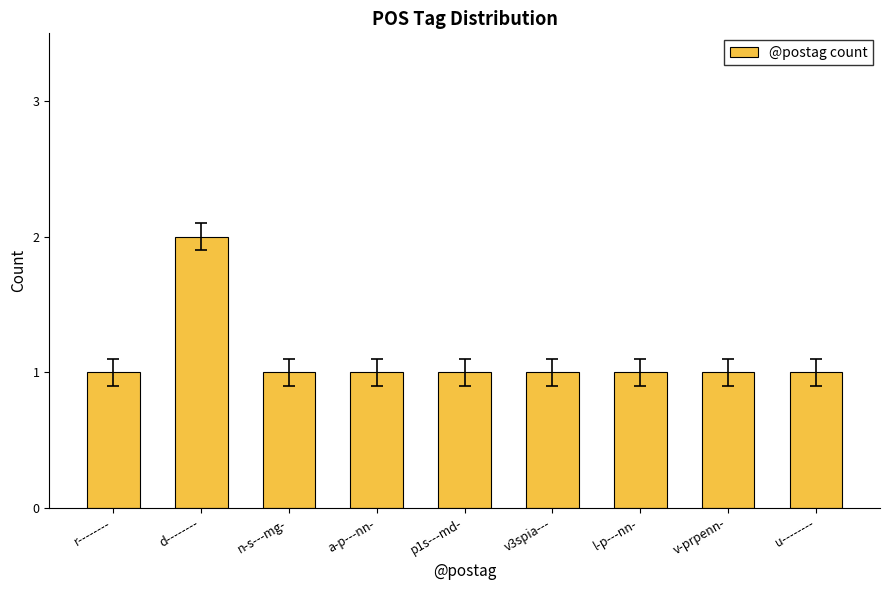

What is the maximum value shown in the chart?

2